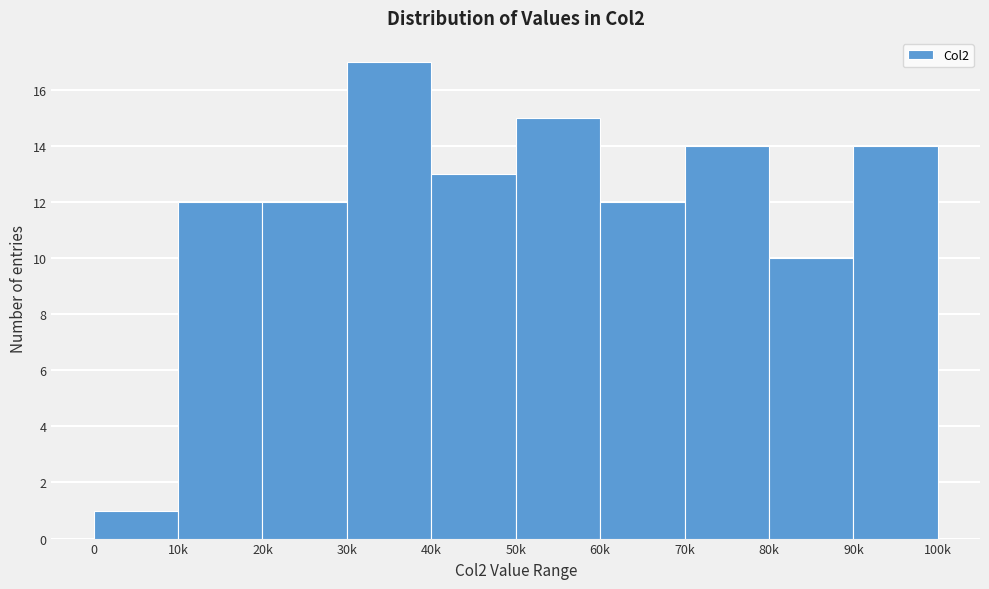

Reading left to right, extract all data points from this chart.

1	12	12	17	13	15	12	14	10	14